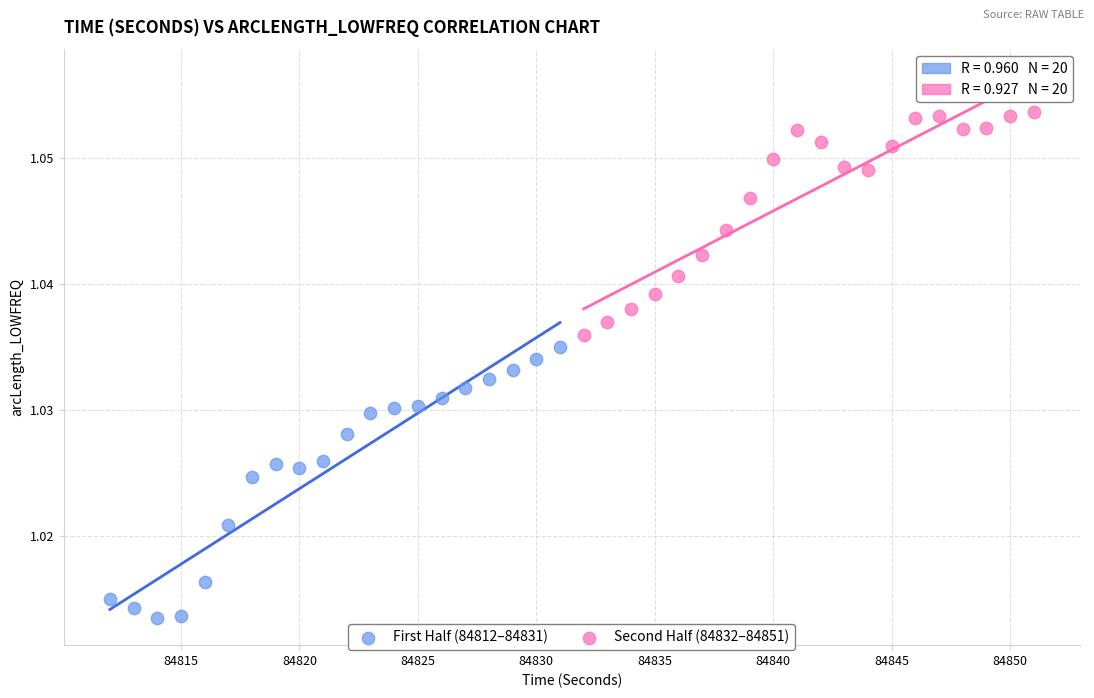

Which series has the widest spread of Y values?

First Half (84812–84831)